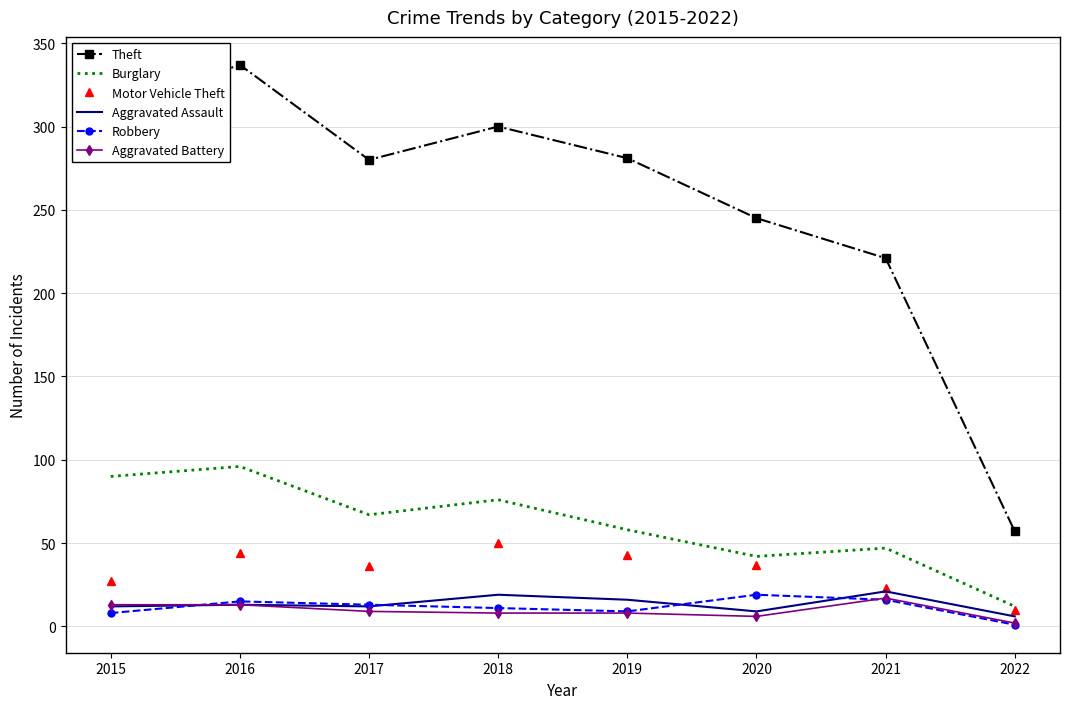

What is the difference between the maximum and second lowest values in the Motor Vehicle Theft series?

27